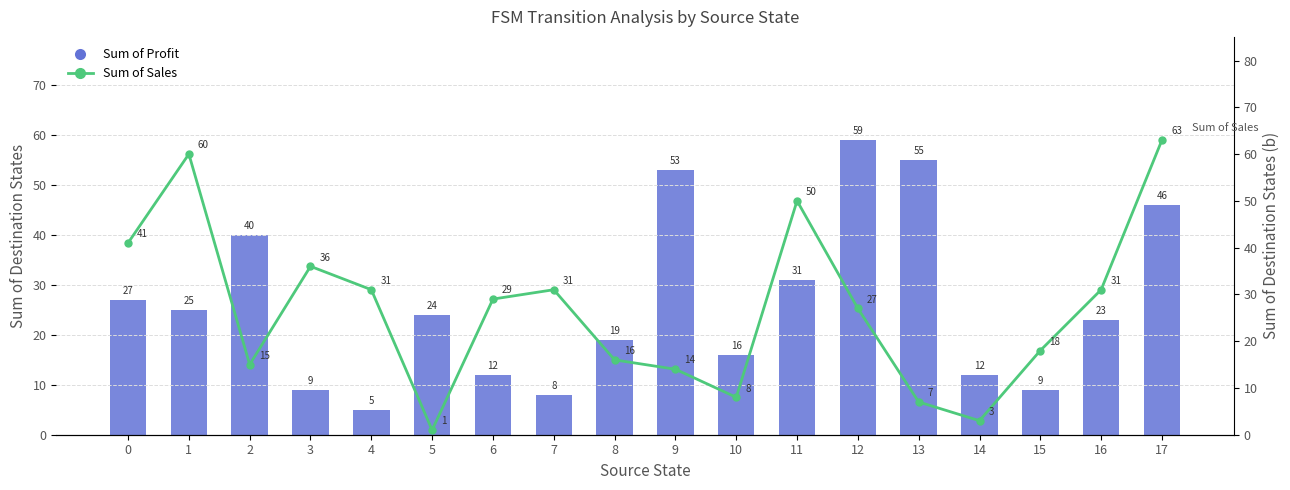

What is the sum of all Sum of Sales values?

481